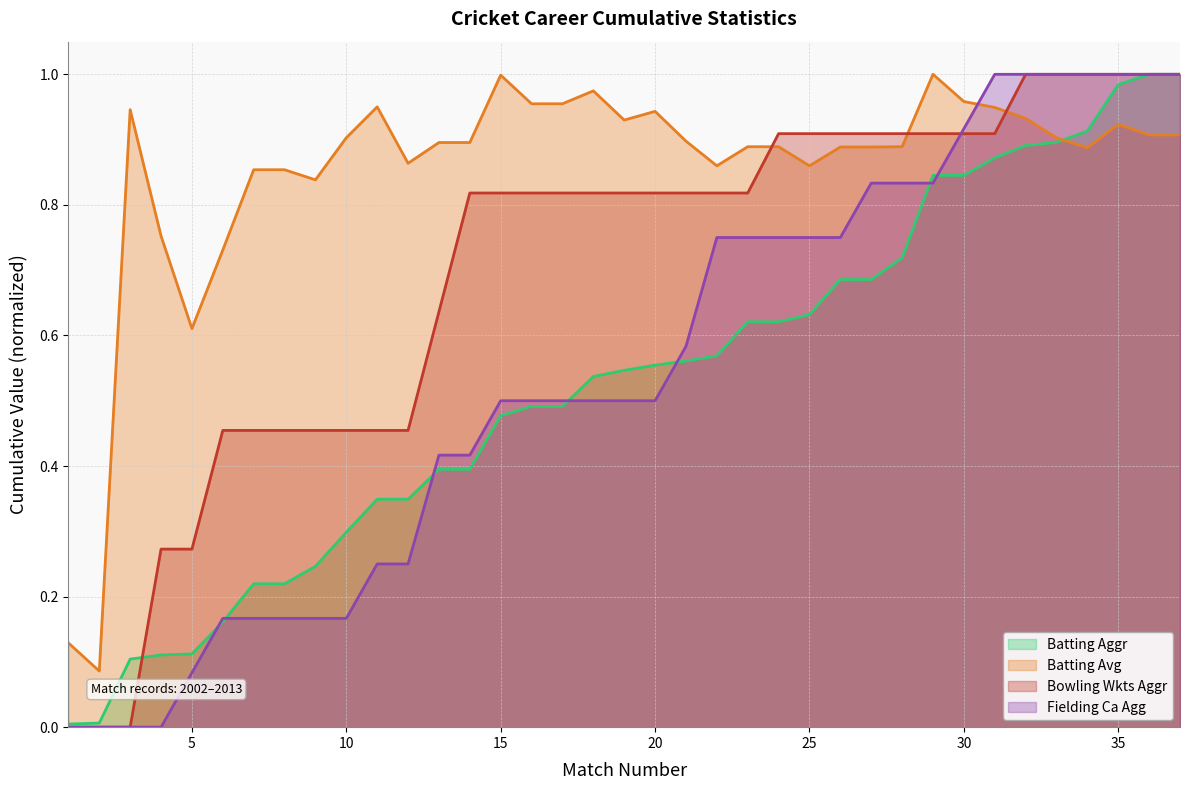

True or false: Bowling Wkts Aggr has more than 2 interior local peaks.

False